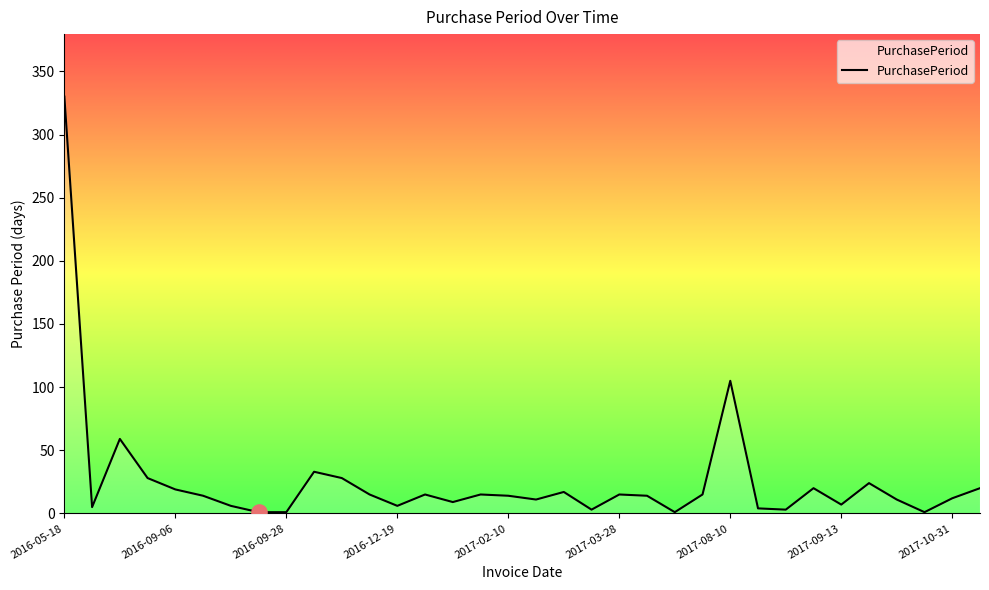

What is the difference between the maximum and minimum values?

329